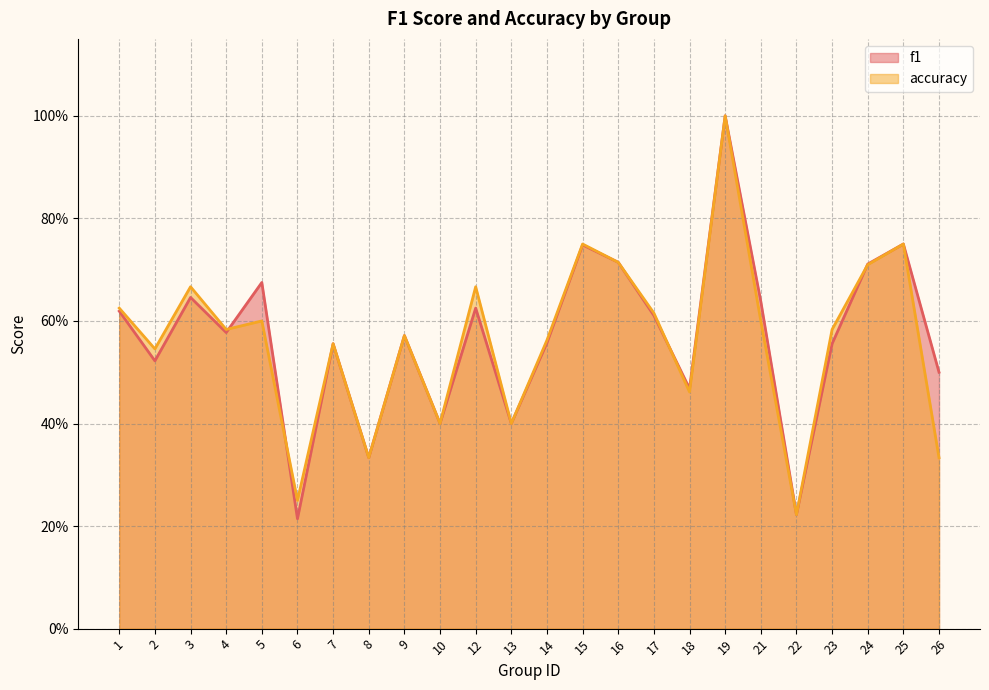

Which series changed the most between 14 and 17?

f1